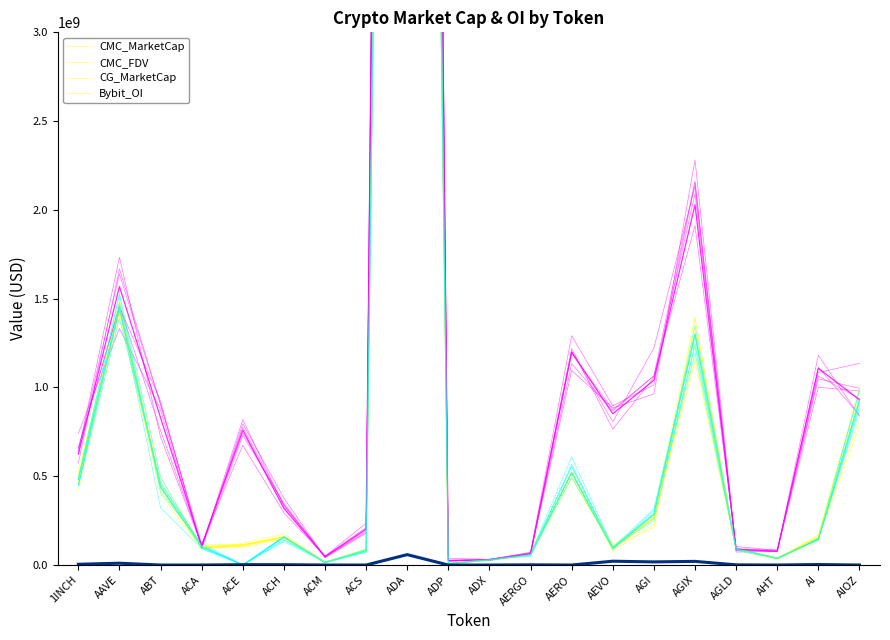

Reading left to right, extract all data points from this chart.

CMC_MarketCap: 481841151.2	1452323442.7	439332373.3	103262027.5	113557150.0	157478431.0	14400695.1	81504238.8	17811066833.0	7617103.2	29294246.7	57336935.8	520729437.6	93684969.4	267697187.8	1300562481.7	89224218.3	38056594.0	156154297.4	927906152.0
CMC_FDV: 623855048.1	1568394397.8	829145120.2	107285223.8	759820927.2	319045246.9	46442184.7	202468668.8	22463459757.5	25259385.6	30505090.0	64423523.4	1199105144.7	851681539.7	1041090678.6	2028562328.9	89224218.3	78204029.1	1107968407.3	930444948.7
CG_MarketCap: 481955869.0	1451889282.0	439002399.0	103192118.0	0.0	157478431.0	14427531.0	81388205.0	17675186930.0	7626719.0	29322579.0	57278695.0	518858076.0	93396815.0	284850916.0	1300917334.0	89189003.0	38056594.0	144005996.0	927906152.0
Bybit_OI: 4250334.0	10164203.0	0.0	0.0	2011496.0	1860137.0	0.0	0.0	58511685.0	0.0	0.0	1065210.0	0.0	21464246.0	17634766.0	20498284.0	915647.0	0.0	2757415.0	0.0